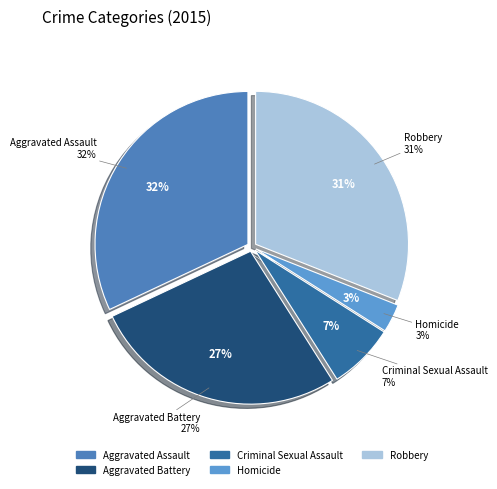

Do Aggravated Battery and Robbery together represent more than half of the pie?

Yes